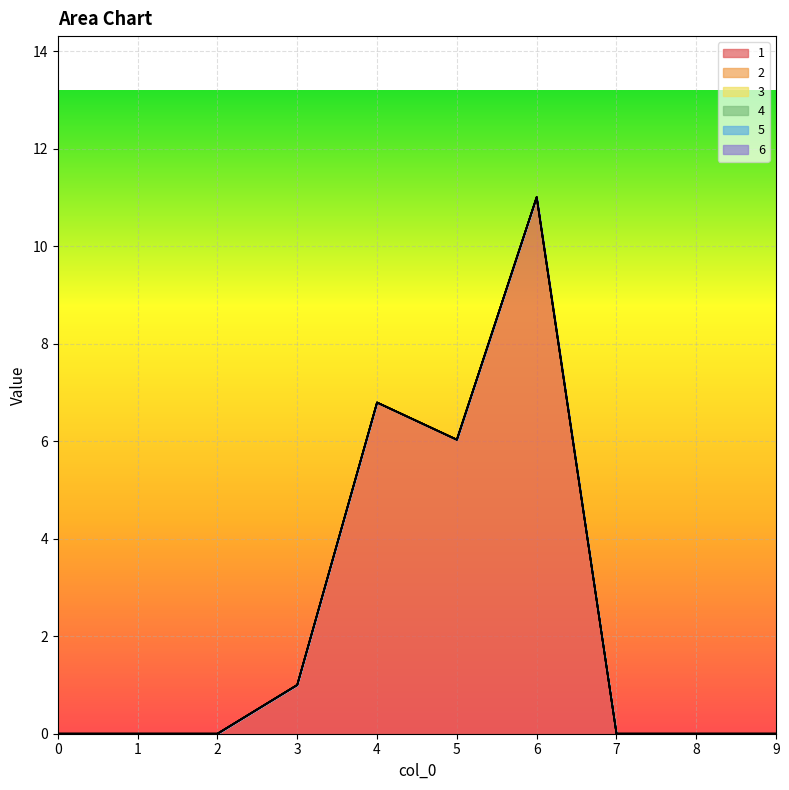

At how many categories does at least one series exceed 3?

3